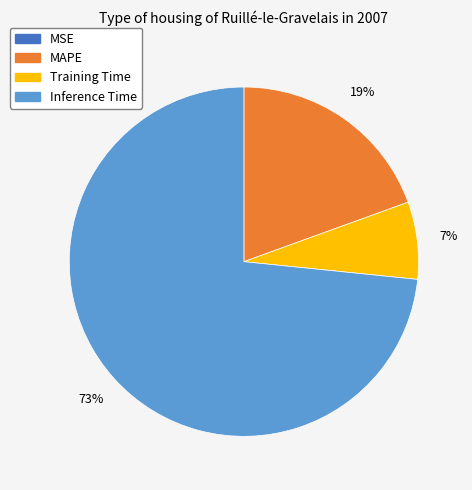

Does any single category account for the majority?

Yes